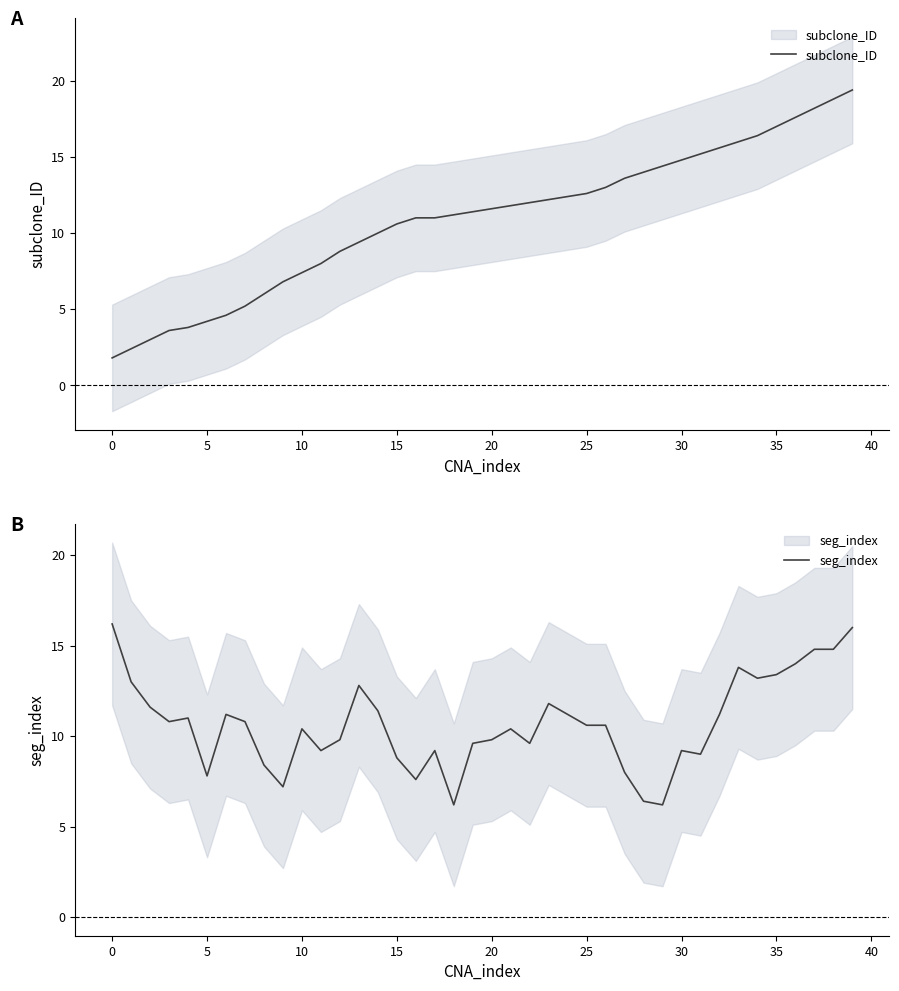

True or false: subclone_ID and seg_index cross at least once.

True